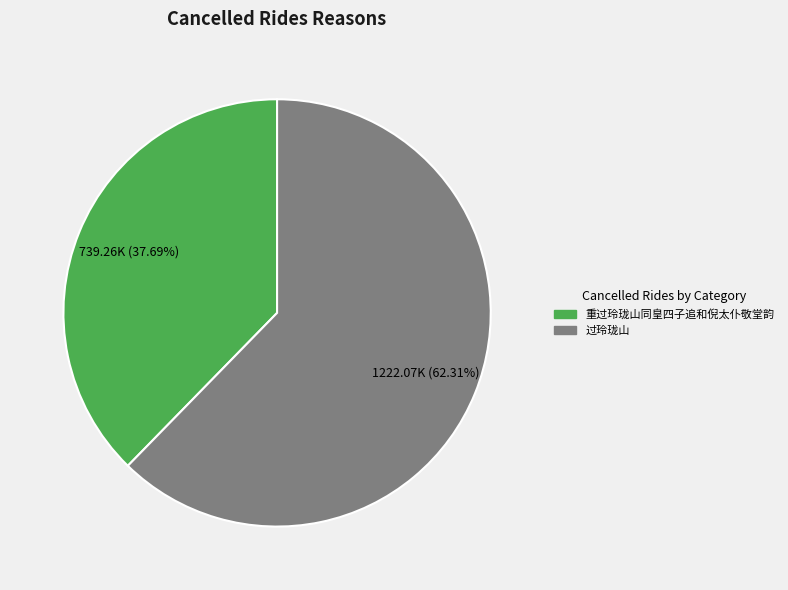

Rank the categories by value from highest to lowest.

过玲珑山, 重过玲珑山同皇四子追和倪太仆敬堂韵